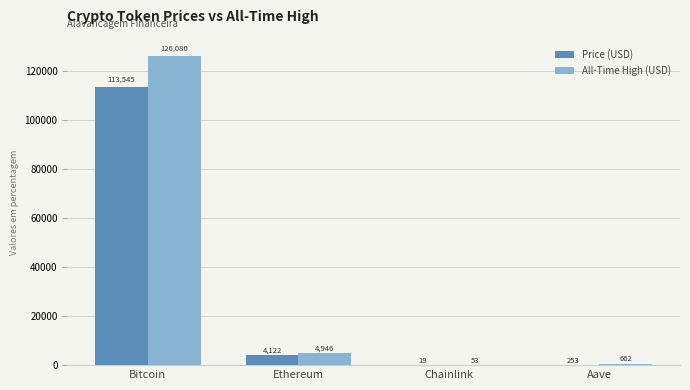

Which series has the largest total across all categories?

All-Time High (USD)